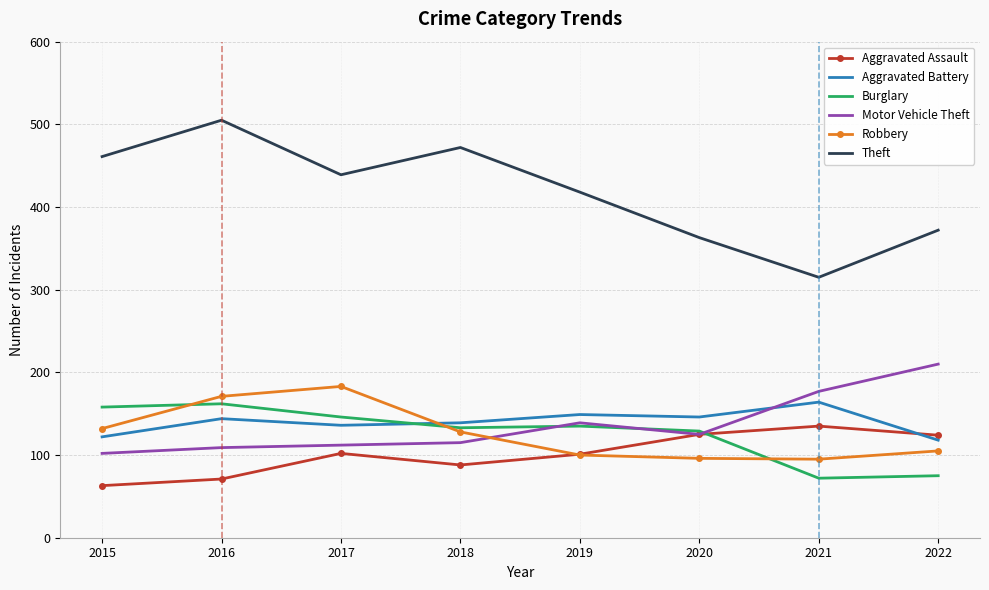

True or false: Robbery and Motor Vehicle Theft intersect in this chart.

True